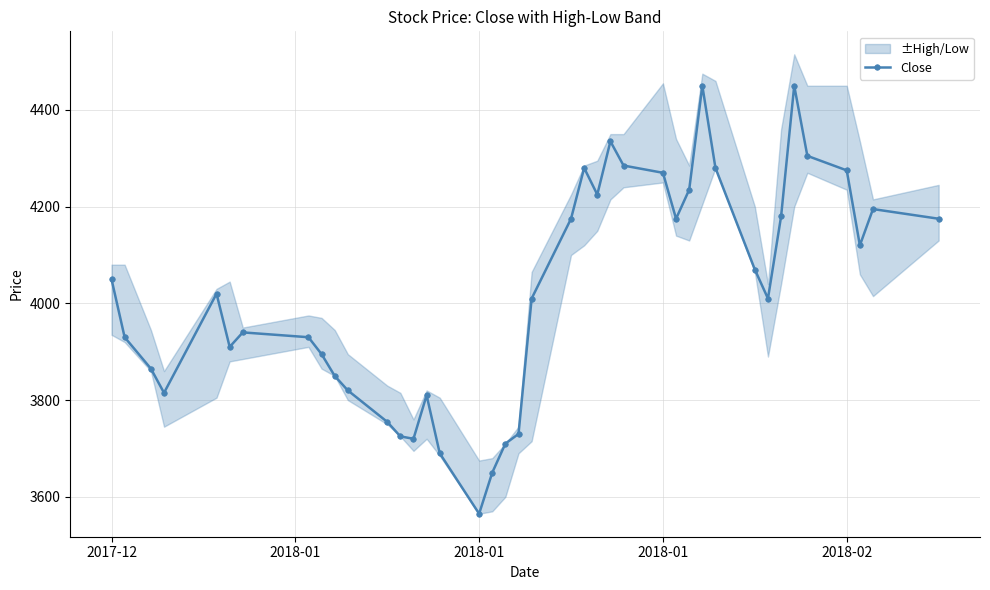

How many interior local peaks (higher than both neighbors) does the data have?

8